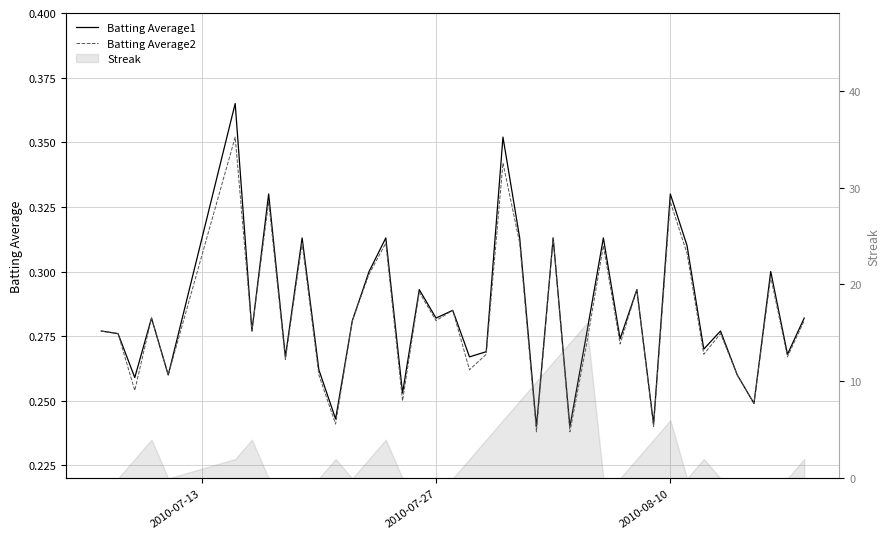

Rank the series by their maximum value, from highest to lowest.

Batting Average1, Batting Average2